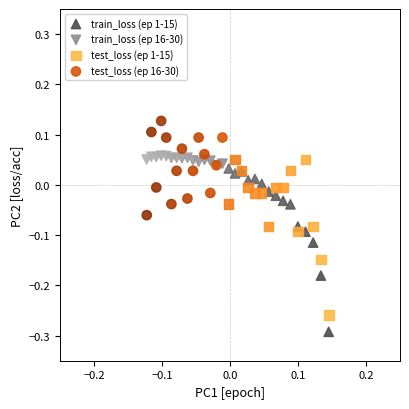

Which series contains the highest Y value?

test_loss (ep 16-30)